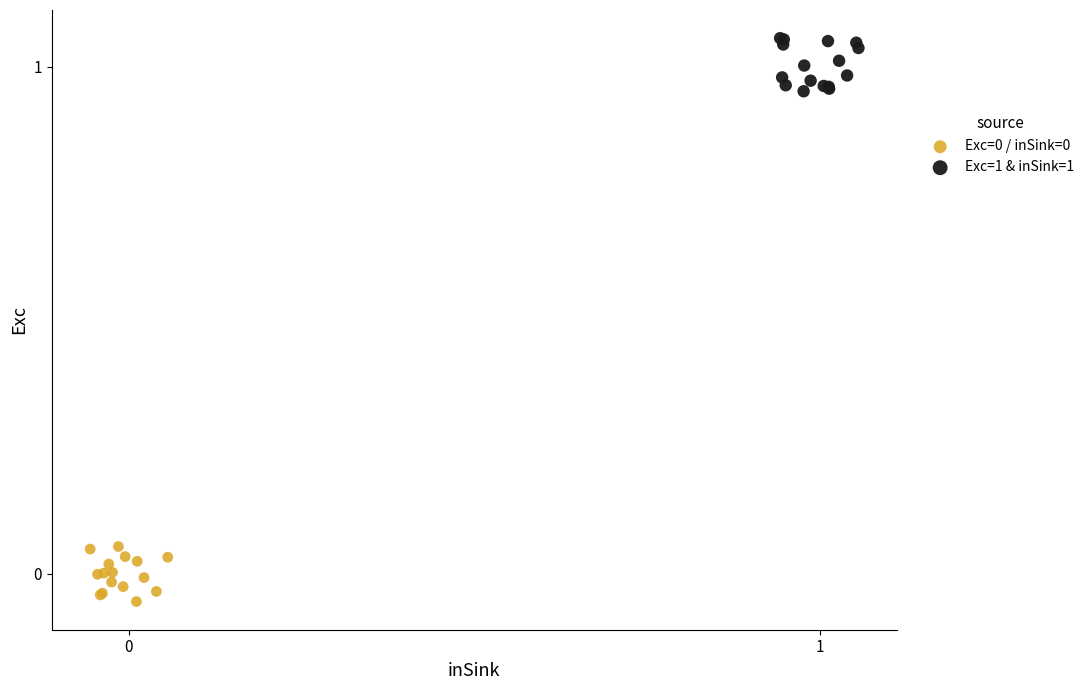

Which series reaches the maximum Y coordinate?

Exc=1 & inSink=1